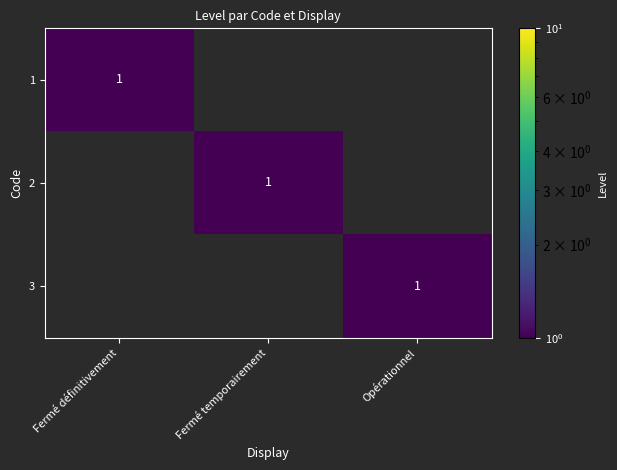

The value of 3 at Opérationnel is 1. True or false?

True